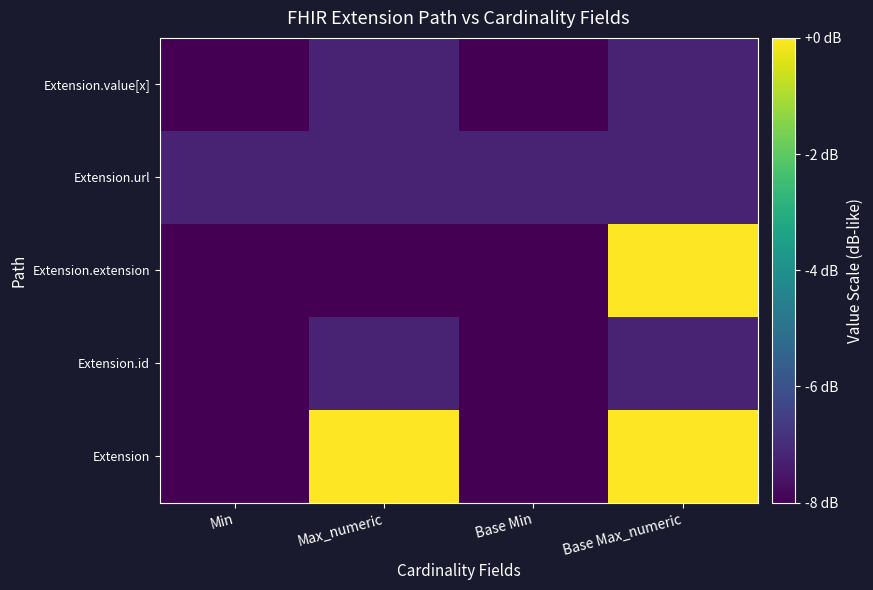

How many distinct data groups are displayed?

5